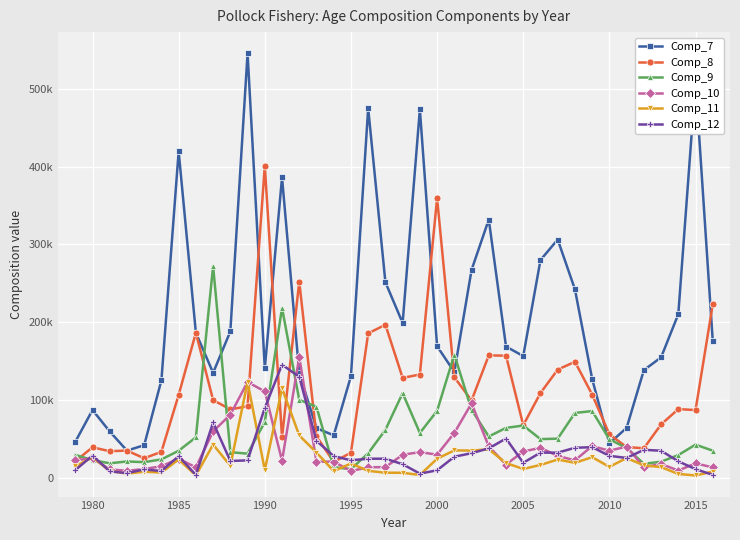

What are all the series names shown in the legend?

Comp_7, Comp_8, Comp_9, Comp_10, Comp_11, Comp_12